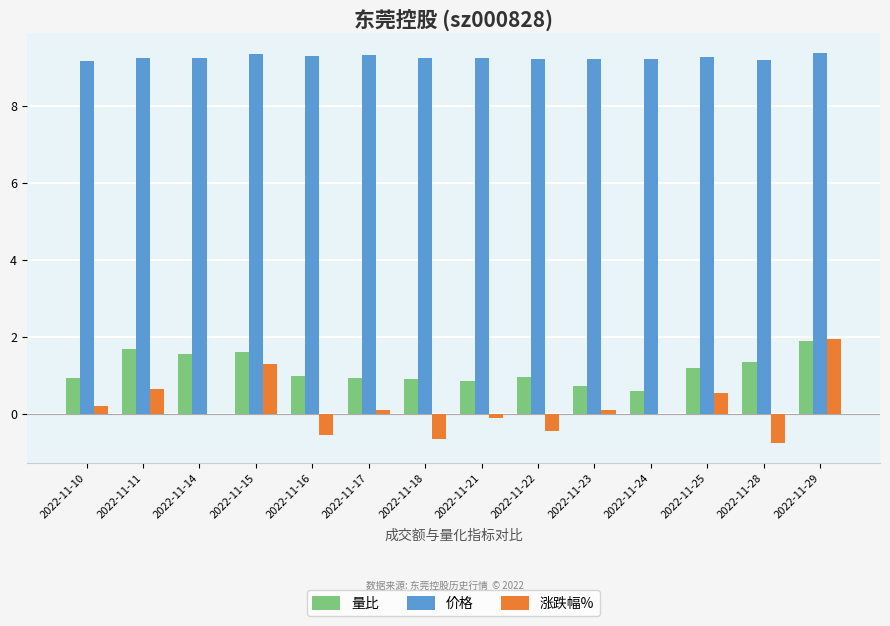

Is it true that 涨跌幅% equals 0.2 at 2022-11-11?

False